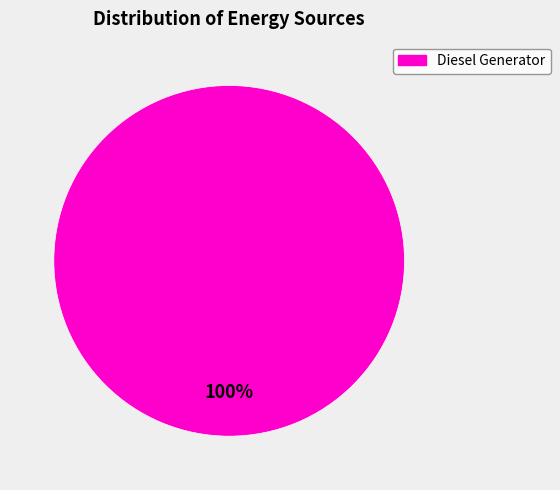

Is there any slice that represents more than half of the pie?

Yes